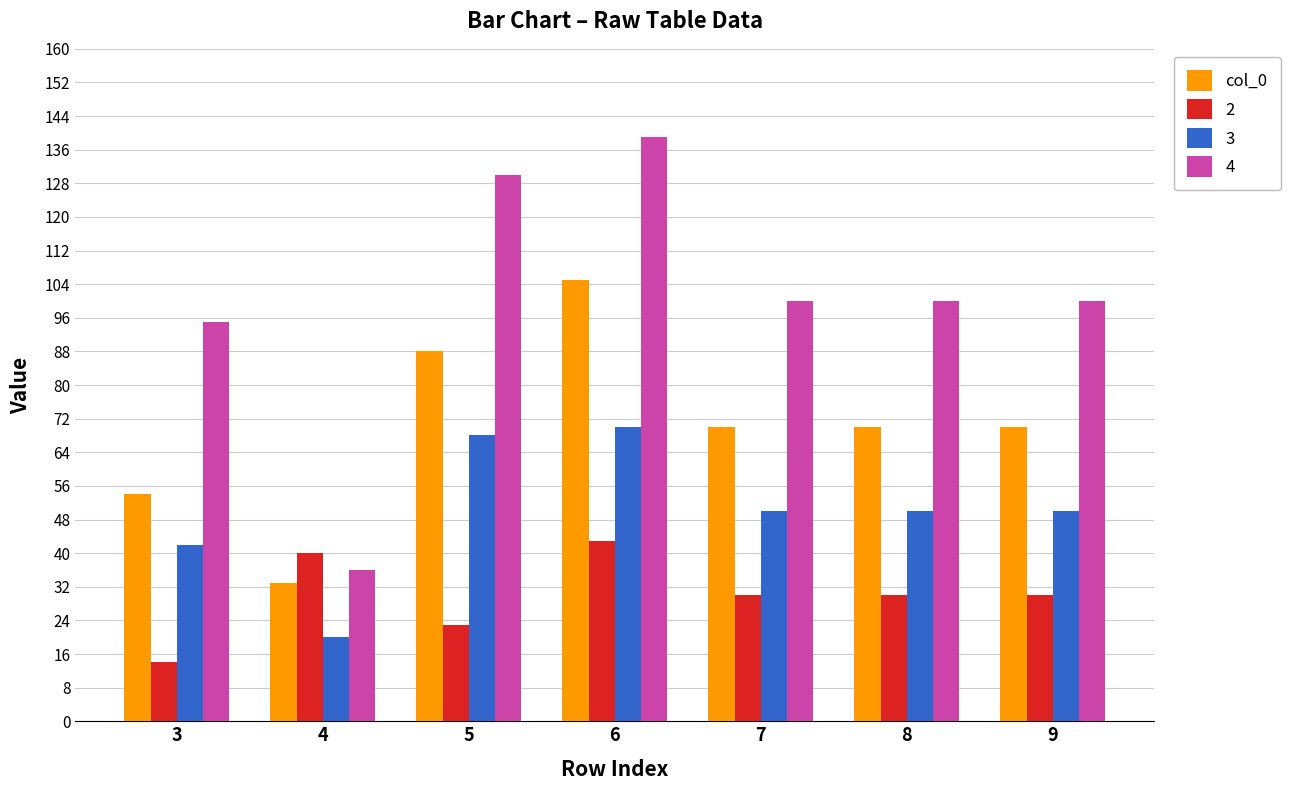

What is the difference between the maximum and minimum values in the col_0 series?

72